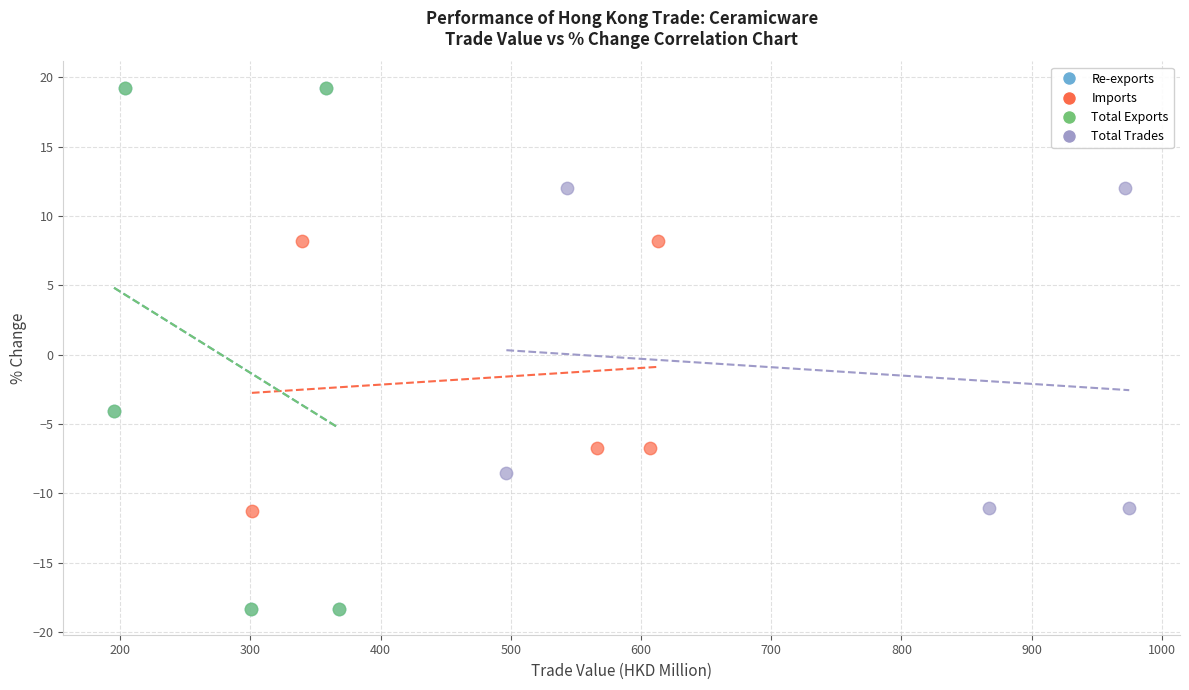

Which series has the largest Y range (max minus min)?

Total Exports